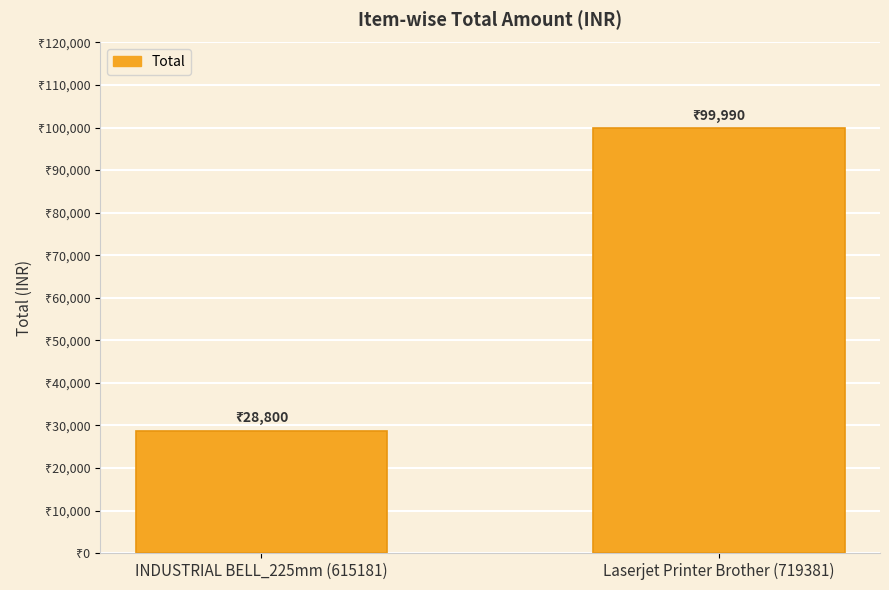

Does the chart contain any negative values?

No